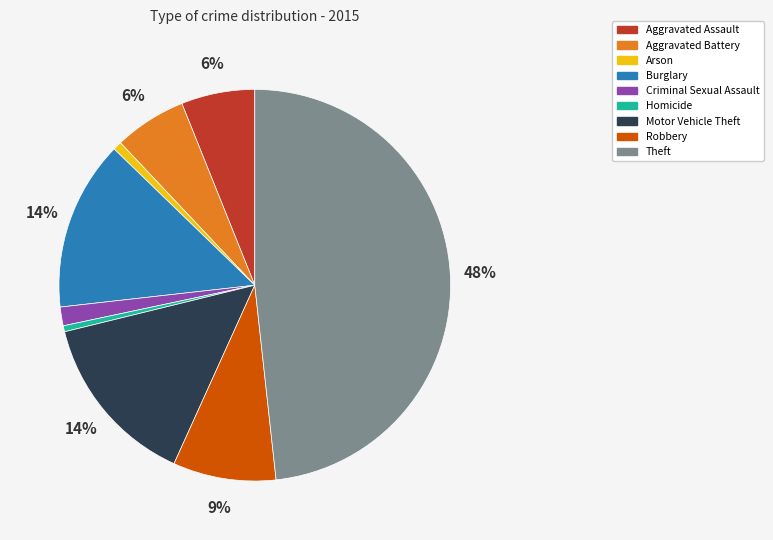

Is the sum of Criminal Sexual Assault and Arson greater than half?

No